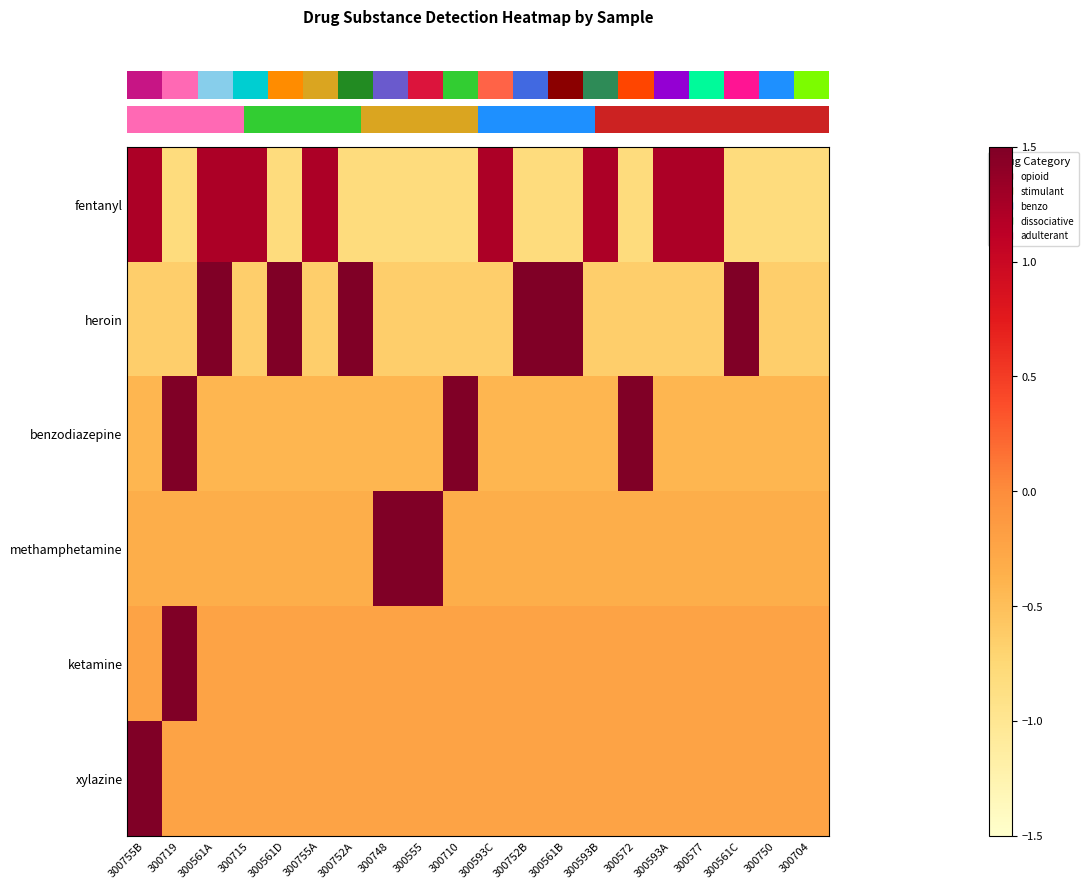

At how many categories does at least one series exceed 0?

18